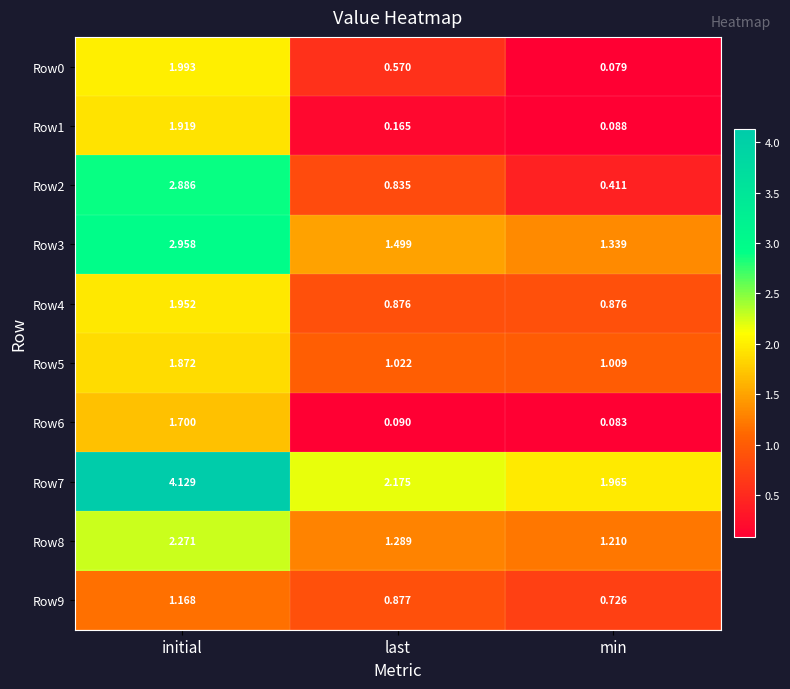

At which category is the sum across all series the highest?

initial